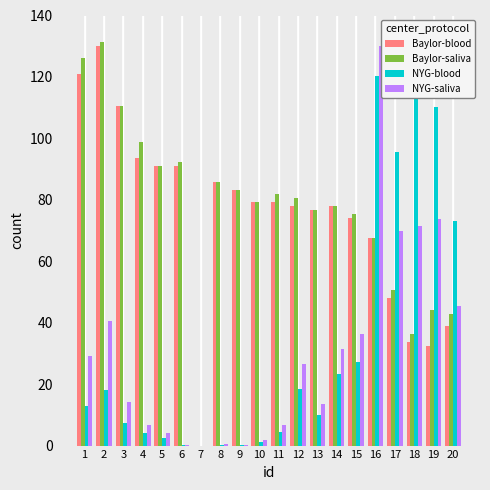

Between 7 and 10, which is larger?

10